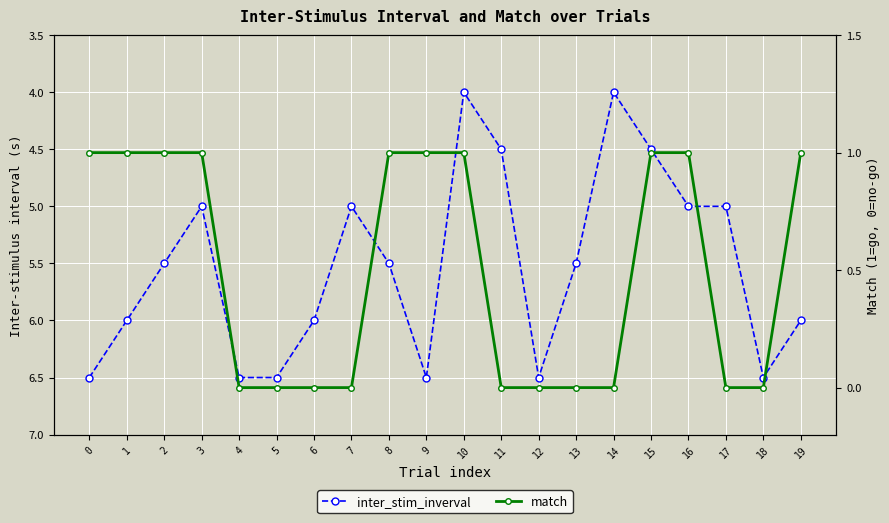

What are all the series names shown in the legend?

inter_stim_inverval, match